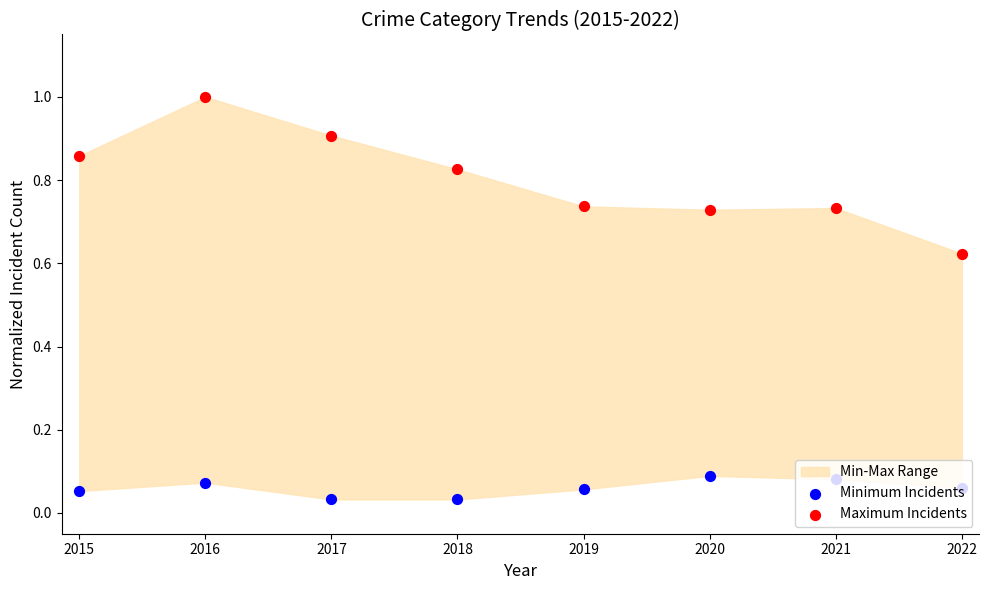

Is the value of Maximum Incidents at 2016 greater than the value of Minimum Incidents at 2020?

Yes